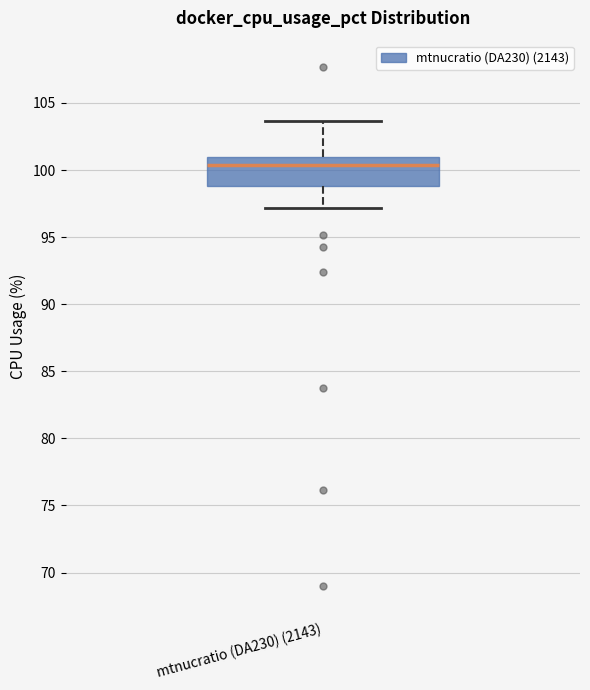

Where does the lower whisker of the box for mtnucratio (DA230) (2143) end on the y-axis? The values are not printed on the chart, so give them approximately, as read against the axis.

97.0